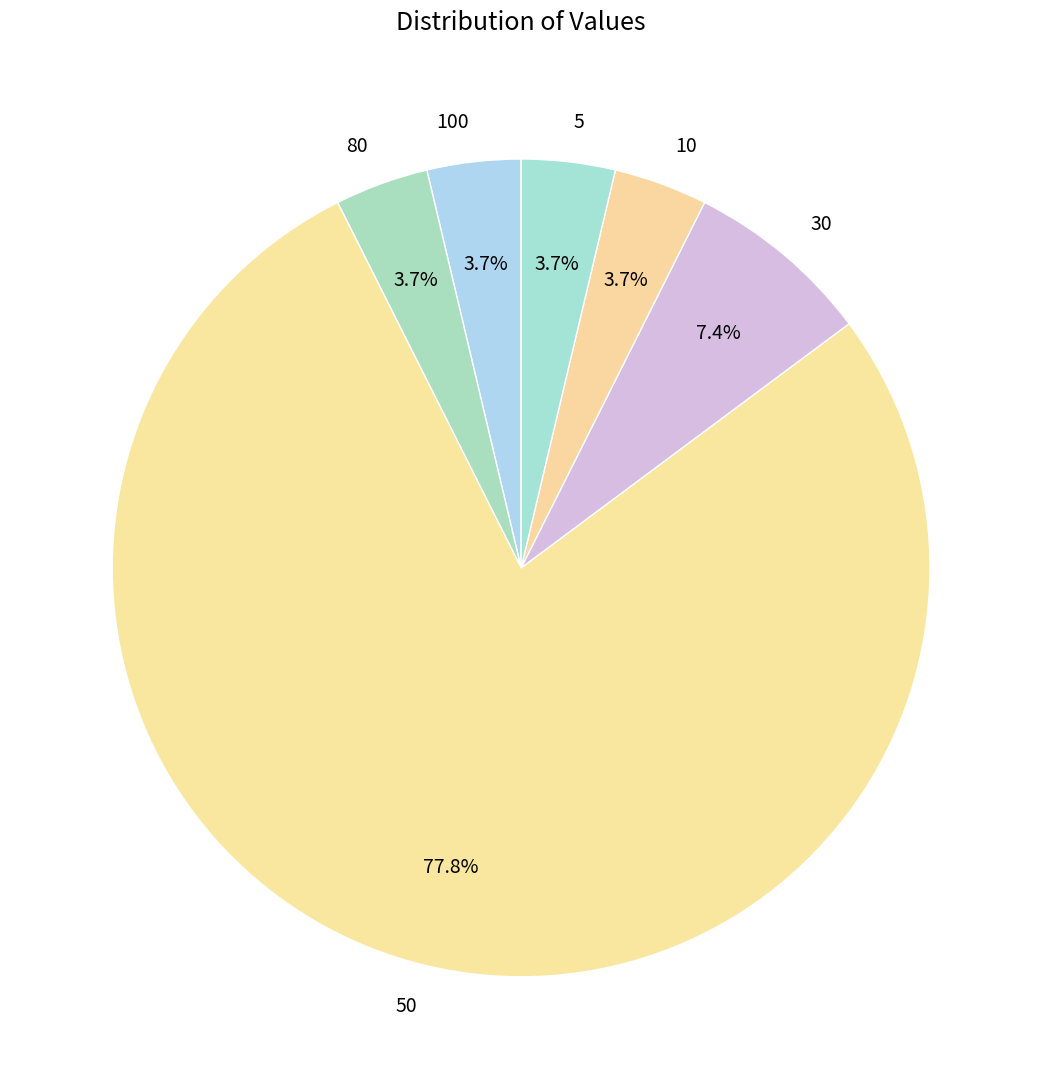

Combined, do 5 and 50 account for over 50%?

Yes